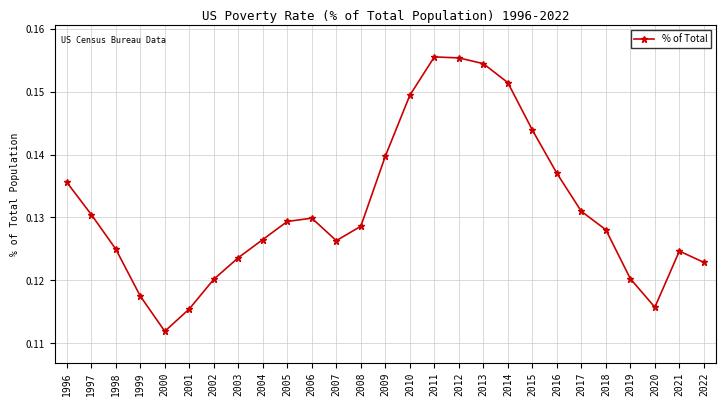

The chart shows a value of 0.2 at 2005. True or false?

False